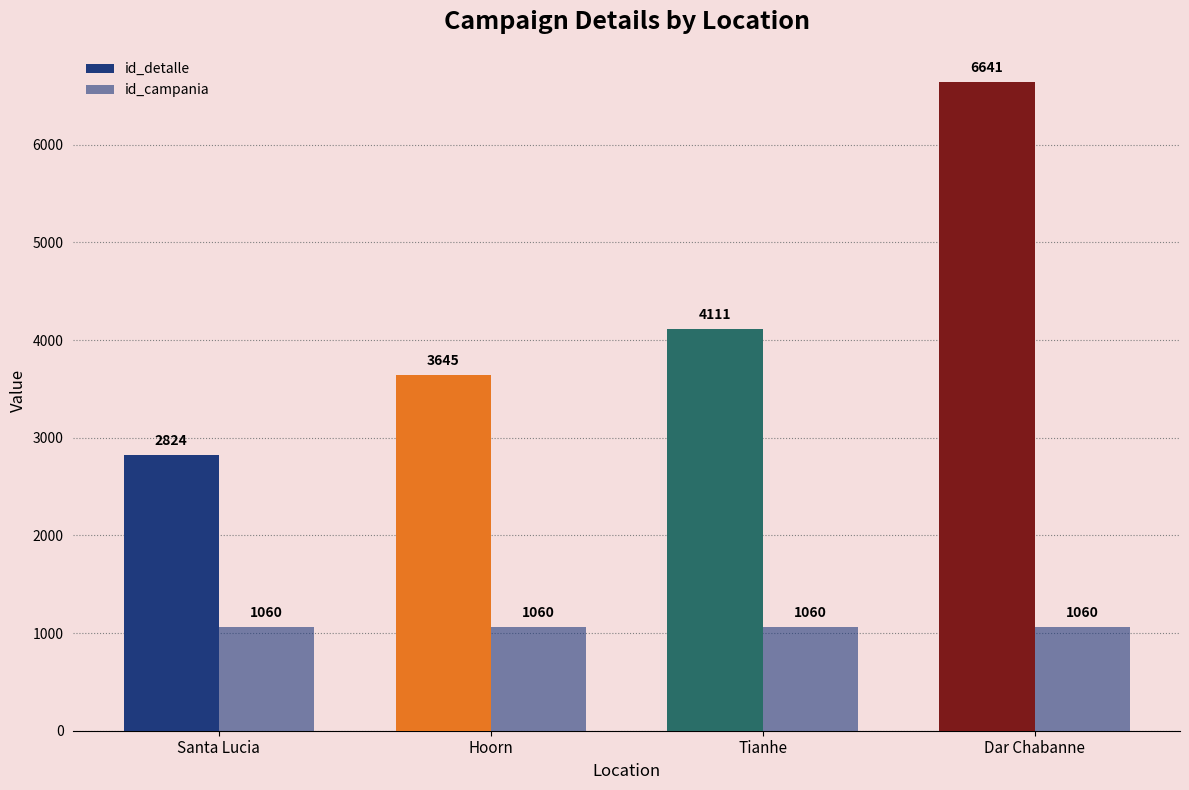

At which label is id_campania closest to 1060?

Santa Lucia